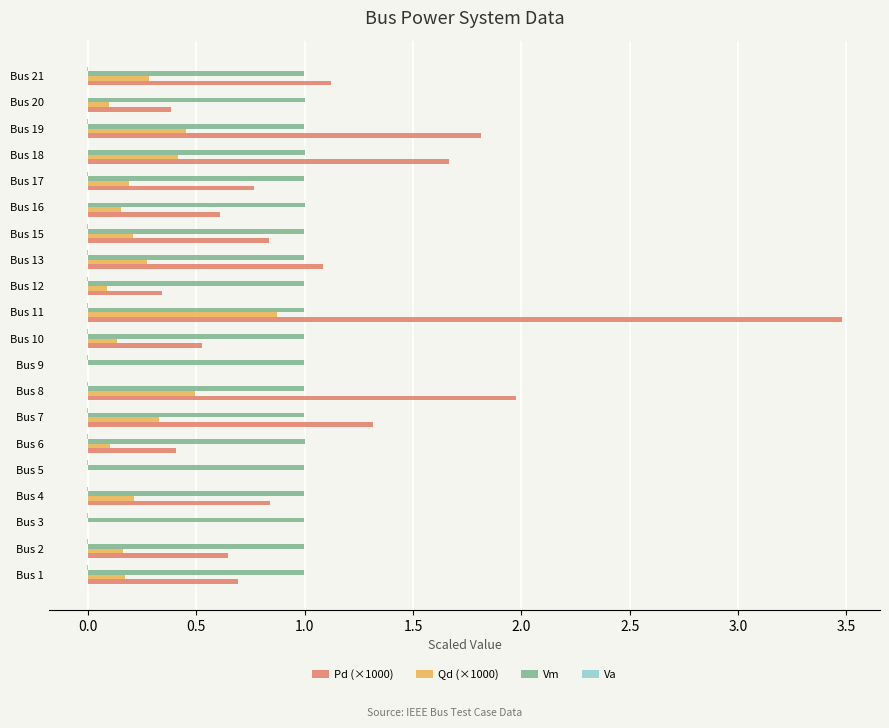

At which category is the sum across all series the highest?

Bus 11